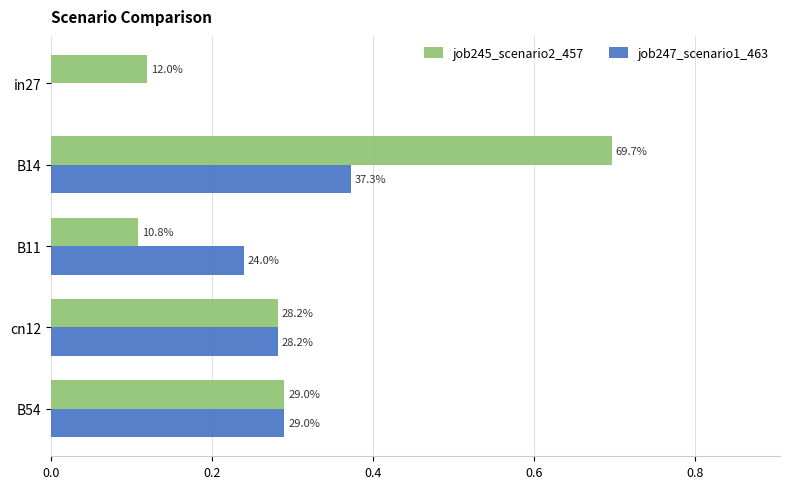

What are all the series names shown in the legend?

job245_scenario2_457, job247_scenario1_463